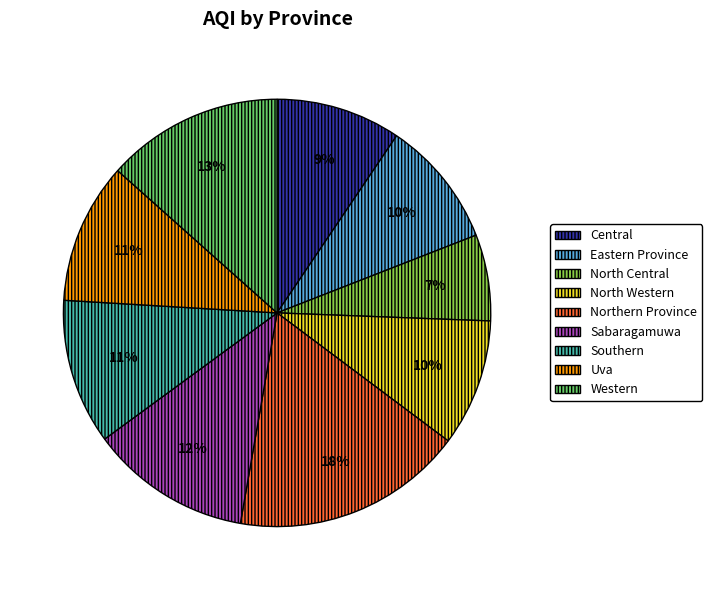

Does Sabaragamuwa represent more than half of the total?

No